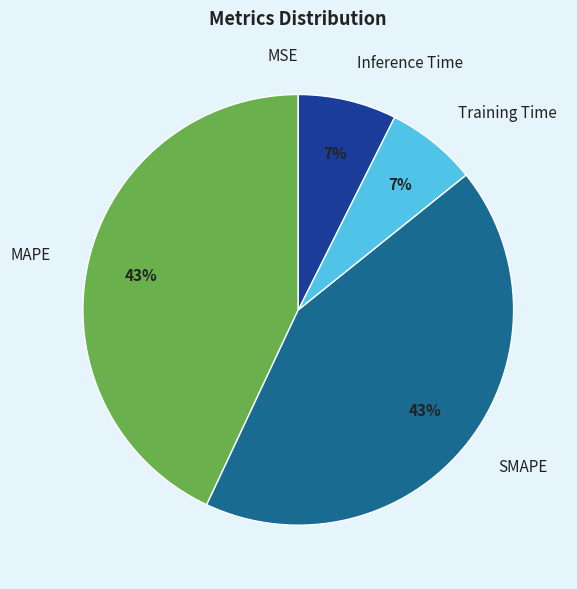

Which has a higher value, MAPE or Inference Time?

MAPE